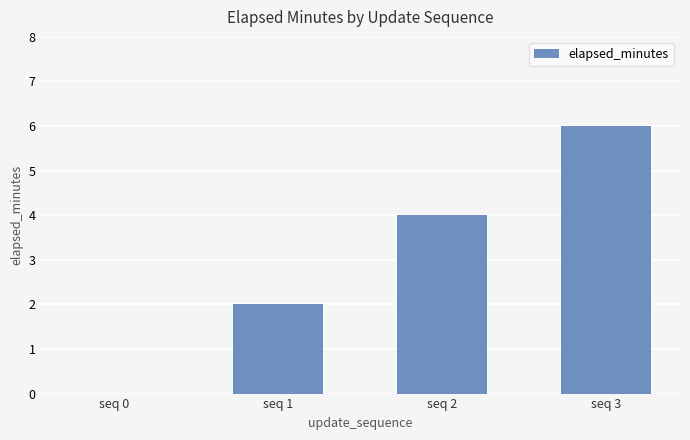

What is the maximum value shown in the chart?

6